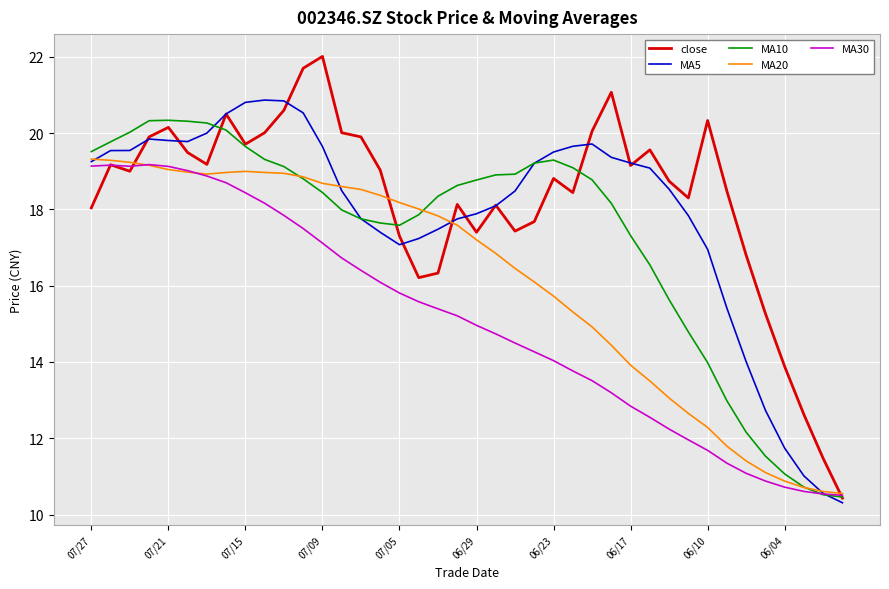

Which series has the largest range (max minus min)?

close